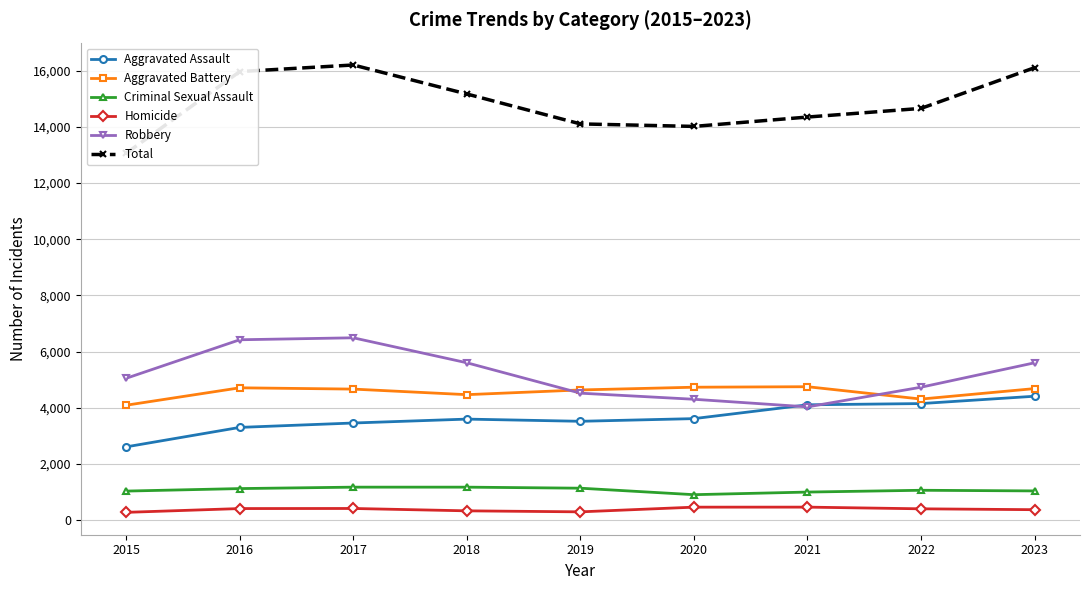

Which label corresponds to the largest value in the chart?

2017